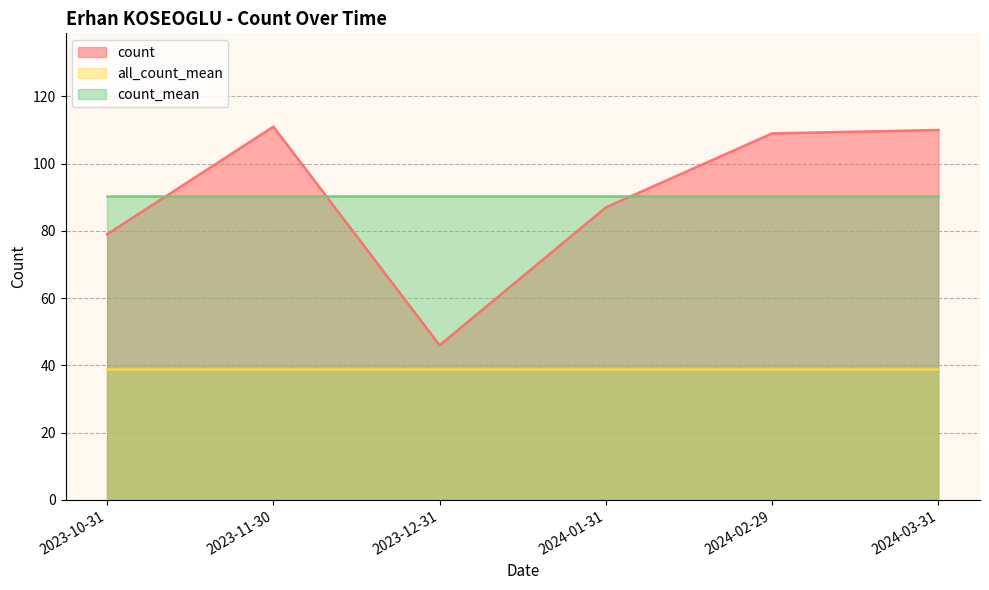

At how many categories does at least one series exceed 44?

6